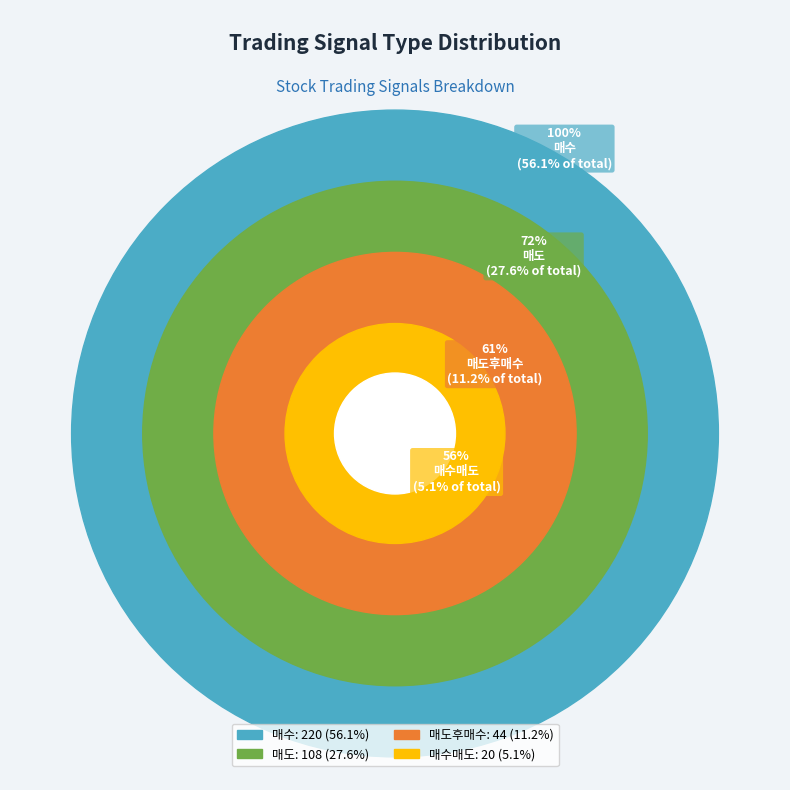

To the nearest percent, what percentage of the pie is 매수매도?

5%